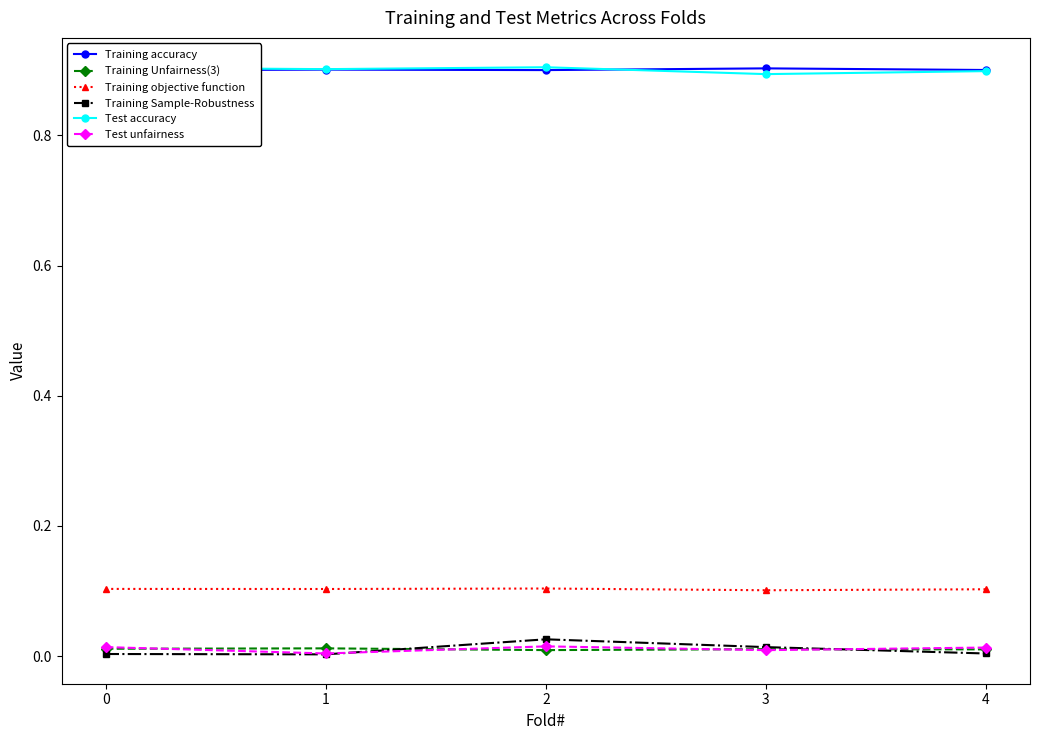

Rank the series by their maximum value, from lowest to highest.

Training Unfairness(3), Test unfairness, Training Sample-Robustness, Training objective function, Training accuracy, Test accuracy